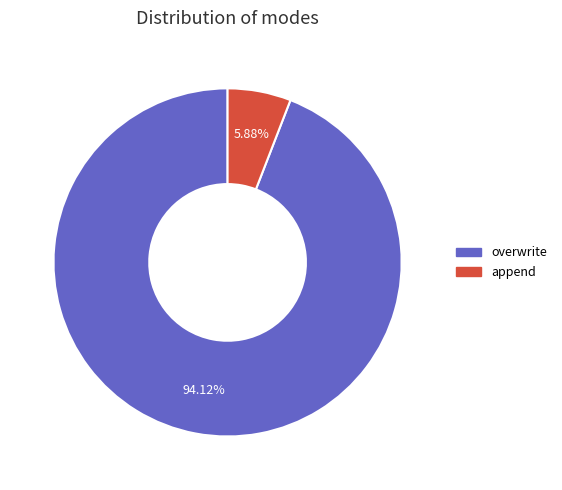

The overwrite slice represents 94% of the pie. True or false?

True